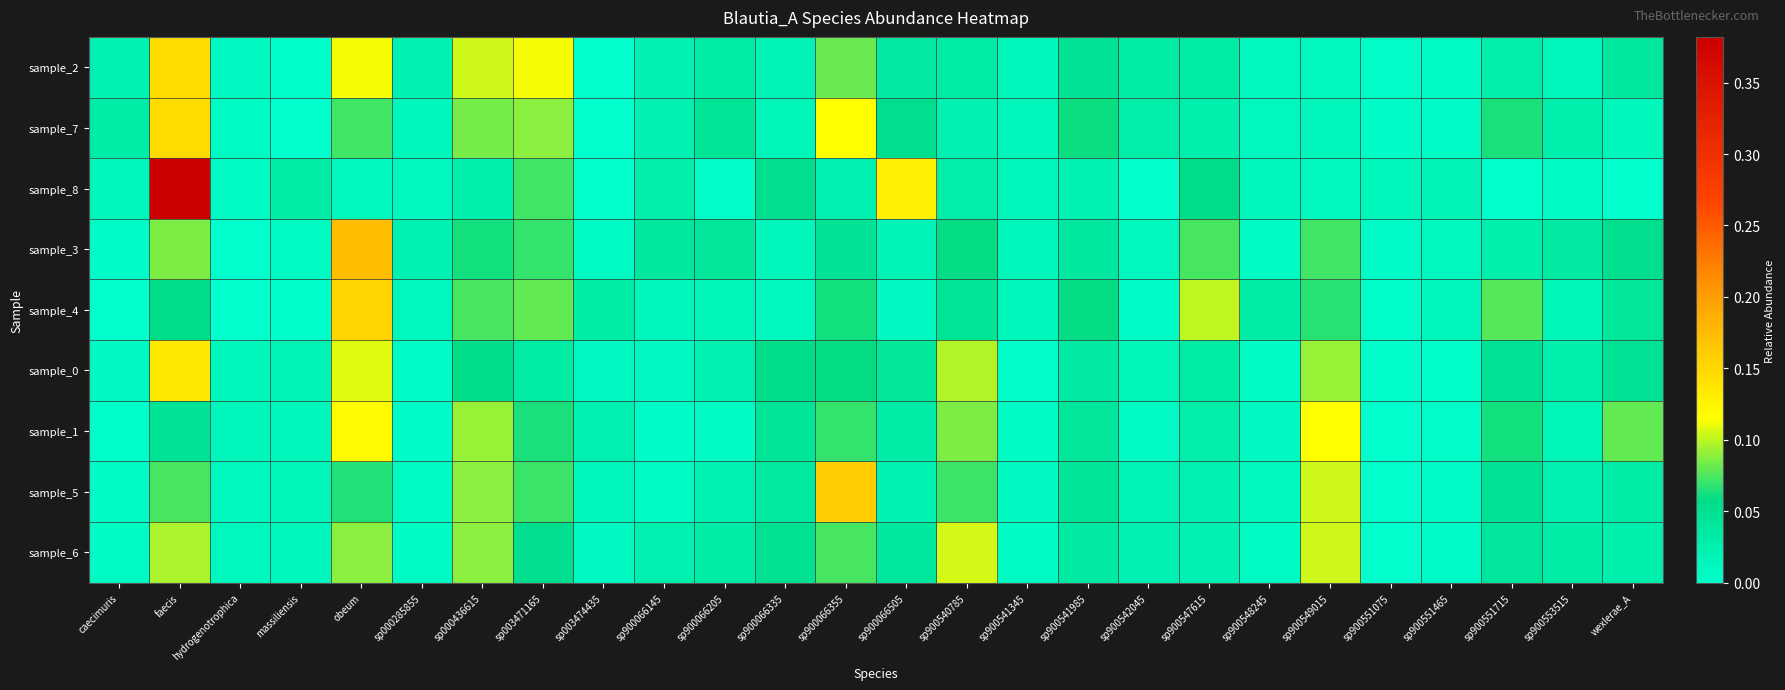

Reading right to left, what are all the values shown in this chart?

sample_2: wexlerae_A=0.0	sp900553515=0.0	sp900551715=0.0	sp900551465=0.0	sp900551075=0.0	sp900549015=0.0	sp900548245=0.0	sp900547615=0.0	sp900542045=0.0	sp900541985=0.0	sp900541345=0.0	sp900540785=0.0	sp900066505=0.0	sp900066355=0.1	sp900066335=0.0	sp900066205=0.0	sp900066145=0.0	sp003474435=0.0	sp003471165=0.1	sp000436615=0.1	sp000285855=0.0	obeum=0.1	massiliensis=0.0	hydrogenotrophica=0.0	faecis=0.1	caecimuris=0.0
sample_7: wexlerae_A=0.0	sp900553515=0.0	sp900551715=0.1	sp900551465=0.0	sp900551075=0.0	sp900549015=0.0	sp900548245=0.0	sp900547615=0.0	sp900542045=0.0	sp900541985=0.1	sp900541345=0.0	sp900540785=0.0	sp900066505=0.1	sp900066355=0.1	sp900066335=0.0	sp900066205=0.0	sp900066145=0.0	sp003474435=0.0	sp003471165=0.1	sp000436615=0.1	sp000285855=0.0	obeum=0.1	massiliensis=0.0	hydrogenotrophica=0.0	faecis=0.1	caecimuris=0.0
sample_8: wexlerae_A=0.0	sp900553515=0.0	sp900551715=0.0	sp900551465=0.0	sp900551075=0.0	sp900549015=0.0	sp900548245=0.0	sp900547615=0.1	sp900542045=0.0	sp900541985=0.0	sp900541345=0.0	sp900540785=0.0	sp900066505=0.1	sp900066355=0.0	sp900066335=0.1	sp900066205=0.0	sp900066145=0.0	sp003474435=0.0	sp003471165=0.1	sp000436615=0.0	sp000285855=0.0	obeum=0.0	massiliensis=0.0	hydrogenotrophica=0.0	faecis=0.4	caecimuris=0.0
sample_3: wexlerae_A=0.1	sp900553515=0.0	sp900551715=0.0	sp900551465=0.0	sp900551075=0.0	sp900549015=0.1	sp900548245=0.0	sp900547615=0.1	sp900542045=0.0	sp900541985=0.0	sp900541345=0.0	sp900540785=0.1	sp900066505=0.0	sp900066355=0.0	sp900066335=0.0	sp900066205=0.0	sp900066145=0.0	sp003474435=0.0	sp003471165=0.1	sp000436615=0.1	sp000285855=0.0	obeum=0.2	massiliensis=0.0	hydrogenotrophica=0.0	faecis=0.1	caecimuris=0.0
sample_4: wexlerae_A=0.0	sp900553515=0.0	sp900551715=0.1	sp900551465=0.0	sp900551075=0.0	sp900549015=0.1	sp900548245=0.0	sp900547615=0.1	sp900542045=0.0	sp900541985=0.1	sp900541345=0.0	sp900540785=0.0	sp900066505=0.0	sp900066355=0.1	sp900066335=0.0	sp900066205=0.0	sp900066145=0.0	sp003474435=0.0	sp003471165=0.1	sp000436615=0.1	sp000285855=0.0	obeum=0.2	massiliensis=0.0	hydrogenotrophica=0.0	faecis=0.1	caecimuris=0.0
sample_0: wexlerae_A=0.0	sp900553515=0.0	sp900551715=0.0	sp900551465=0.0	sp900551075=0.0	sp900549015=0.1	sp900548245=0.0	sp900547615=0.0	sp900542045=0.0	sp900541985=0.0	sp900541345=0.0	sp900540785=0.1	sp900066505=0.0	sp900066355=0.1	sp900066335=0.1	sp900066205=0.0	sp900066145=0.0	sp003474435=0.0	sp003471165=0.0	sp000436615=0.1	sp000285855=0.0	obeum=0.1	massiliensis=0.0	hydrogenotrophica=0.0	faecis=0.1	caecimuris=0.0
sample_1: wexlerae_A=0.1	sp900553515=0.0	sp900551715=0.1	sp900551465=0.0	sp900551075=0.0	sp900549015=0.1	sp900548245=0.0	sp900547615=0.0	sp900542045=0.0	sp900541985=0.0	sp900541345=0.0	sp900540785=0.1	sp900066505=0.0	sp900066355=0.1	sp900066335=0.0	sp900066205=0.0	sp900066145=0.0	sp003474435=0.0	sp003471165=0.1	sp000436615=0.1	sp000285855=0.0	obeum=0.1	massiliensis=0.0	hydrogenotrophica=0.0	faecis=0.0	caecimuris=0.0
sample_5: wexlerae_A=0.0	sp900553515=0.0	sp900551715=0.0	sp900551465=0.0	sp900551075=0.0	sp900549015=0.1	sp900548245=0.0	sp900547615=0.0	sp900542045=0.0	sp900541985=0.0	sp900541345=0.0	sp900540785=0.1	sp900066505=0.0	sp900066355=0.2	sp900066335=0.0	sp900066205=0.0	sp900066145=0.0	sp003474435=0.0	sp003471165=0.1	sp000436615=0.1	sp000285855=0.0	obeum=0.1	massiliensis=0.0	hydrogenotrophica=0.0	faecis=0.1	caecimuris=0.0
sample_6: wexlerae_A=0.0	sp900553515=0.0	sp900551715=0.0	sp900551465=0.0	sp900551075=0.0	sp900549015=0.1	sp900548245=0.0	sp900547615=0.0	sp900542045=0.0	sp900541985=0.0	sp900541345=0.0	sp900540785=0.1	sp900066505=0.0	sp900066355=0.1	sp900066335=0.0	sp900066205=0.0	sp900066145=0.0	sp003474435=0.0	sp003471165=0.1	sp000436615=0.1	sp000285855=0.0	obeum=0.1	massiliensis=0.0	hydrogenotrophica=0.0	faecis=0.1	caecimuris=0.0